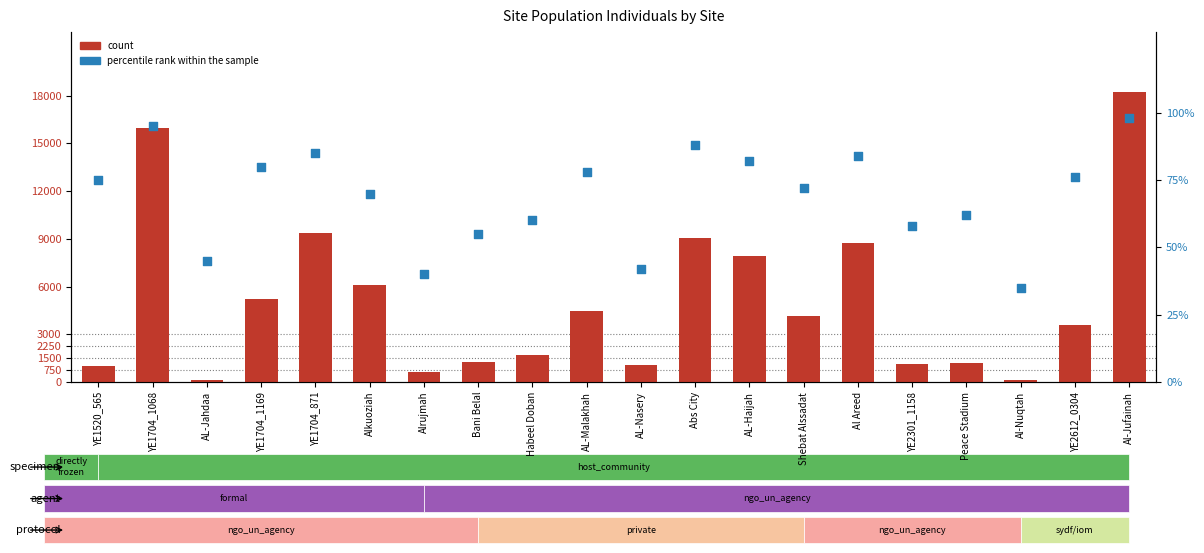

Which series has the largest total across all categories?

count